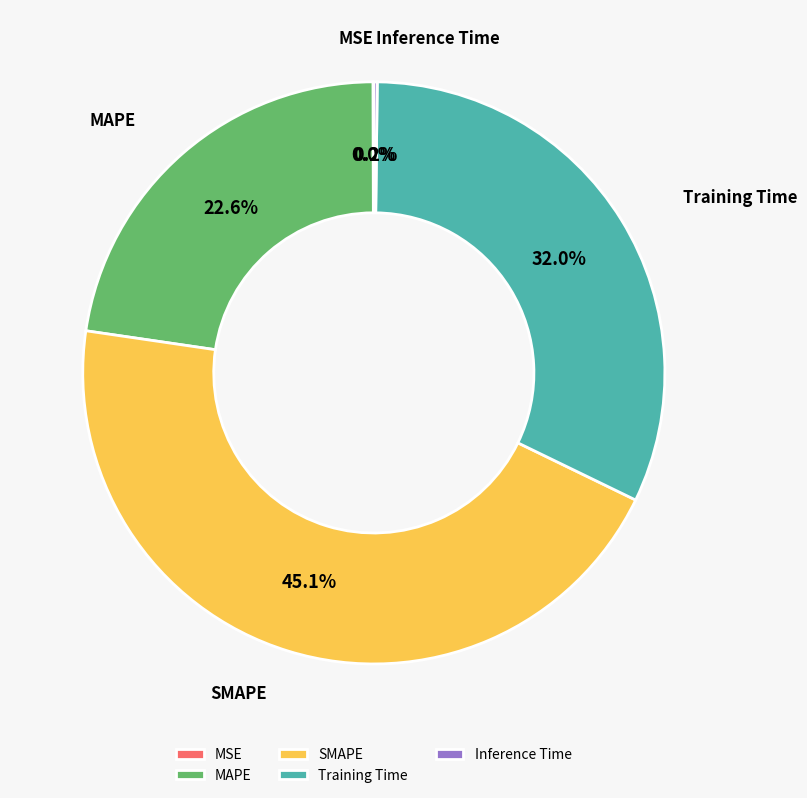

Between MAPE and Training Time, which is larger?

Training Time